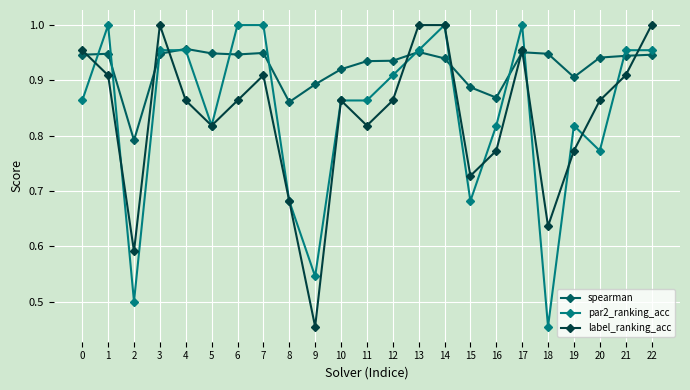

After their last crossing, which series has the higher values: par2_ranking_acc or label_ranking_acc?

label_ranking_acc